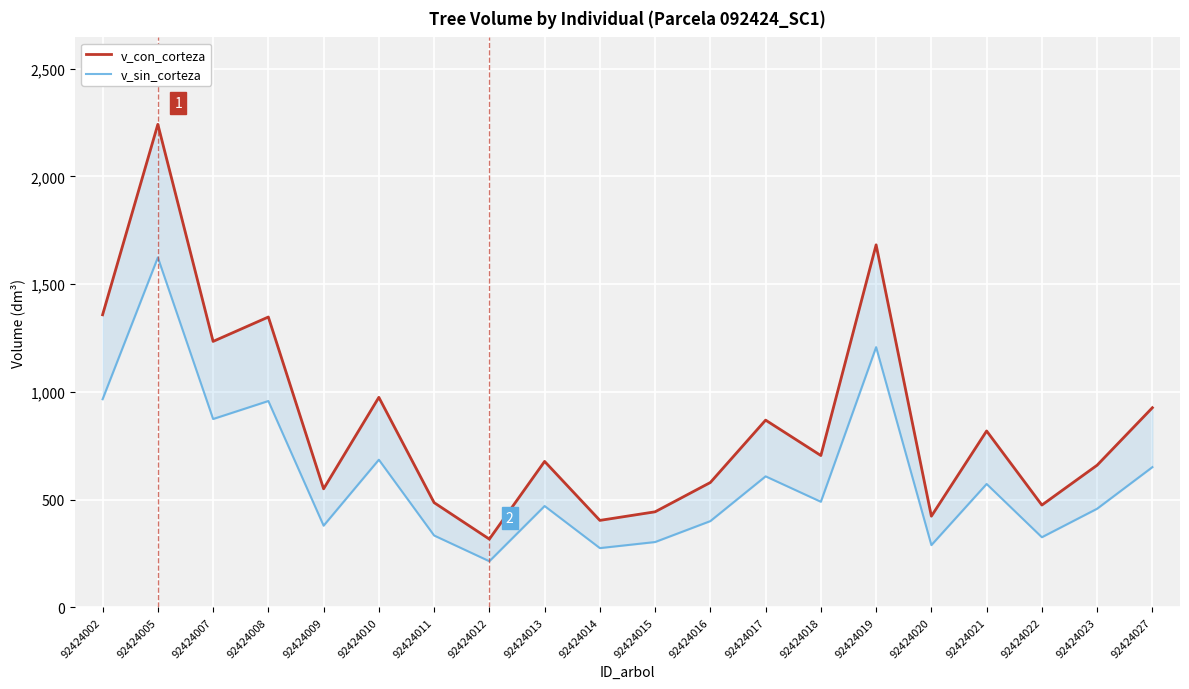

Is the value of v_sin_corteza at 92424013 greater than the value of v_con_corteza at 92424027?

No